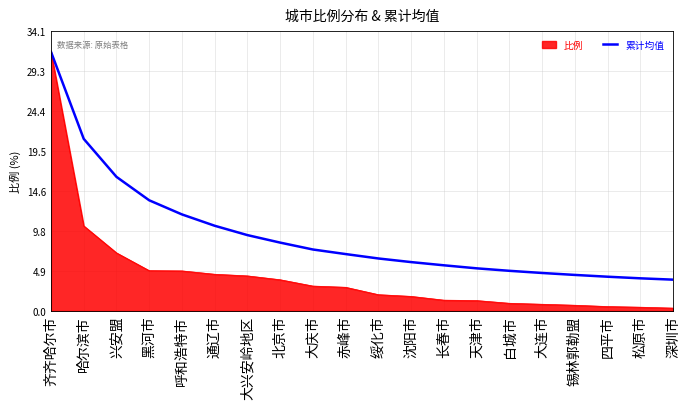

What is the minimum value shown in the chart?

0.3